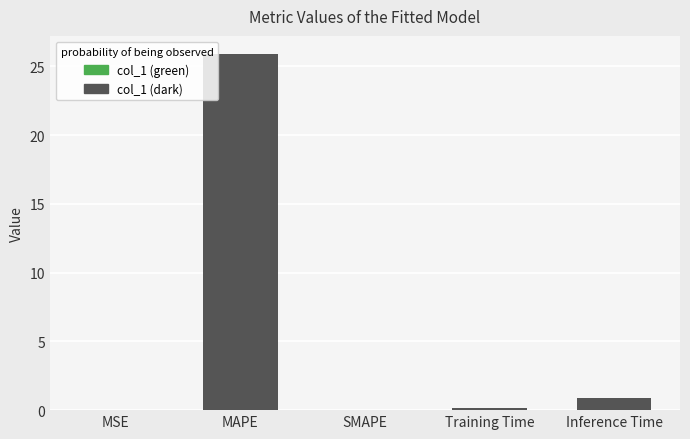

Which label corresponds to the largest value in the chart?

MAPE